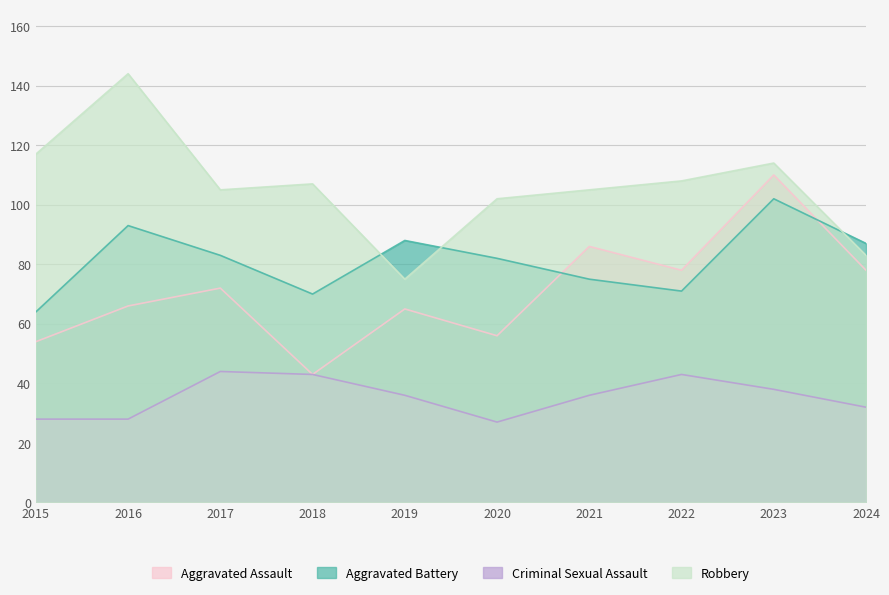

List the series in order of their peak value, lowest first.

Criminal Sexual Assault, Aggravated Battery, Aggravated Assault, Robbery